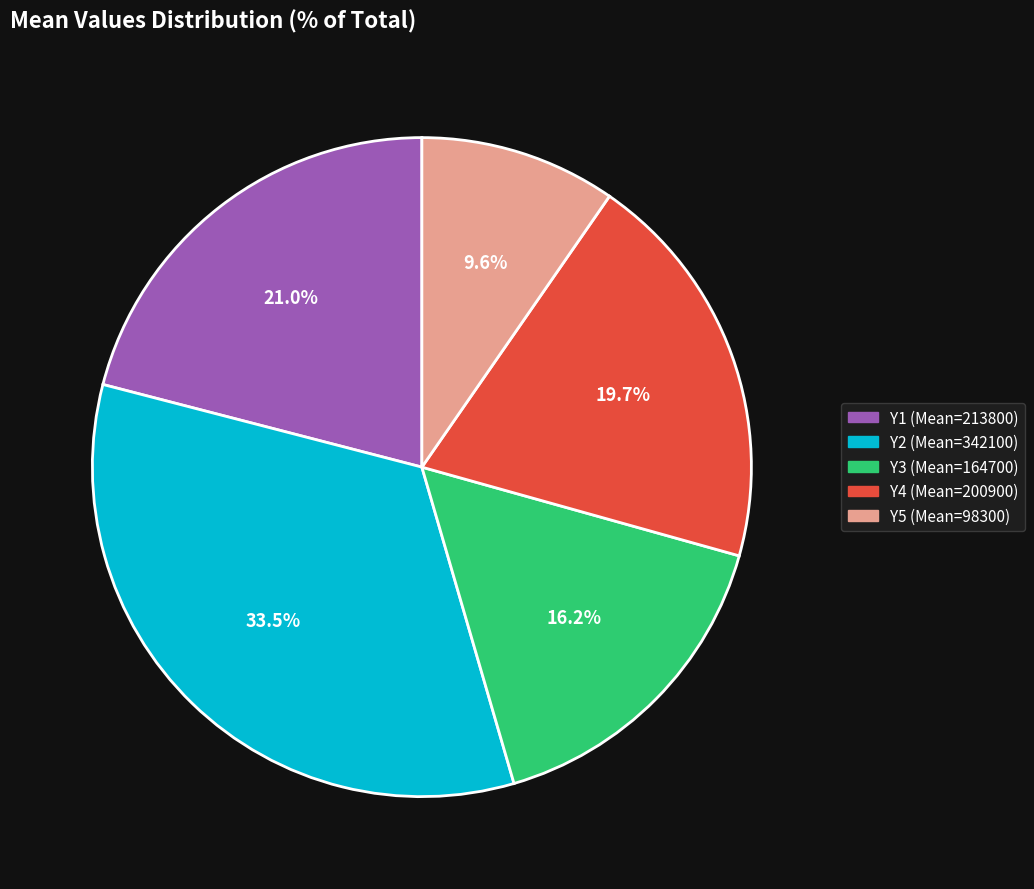

How many segments does this pie chart have?

5